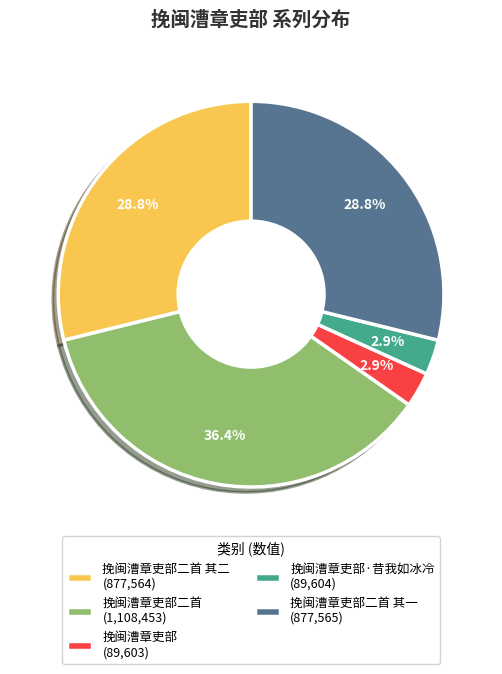

How many segments does this pie chart have?

5